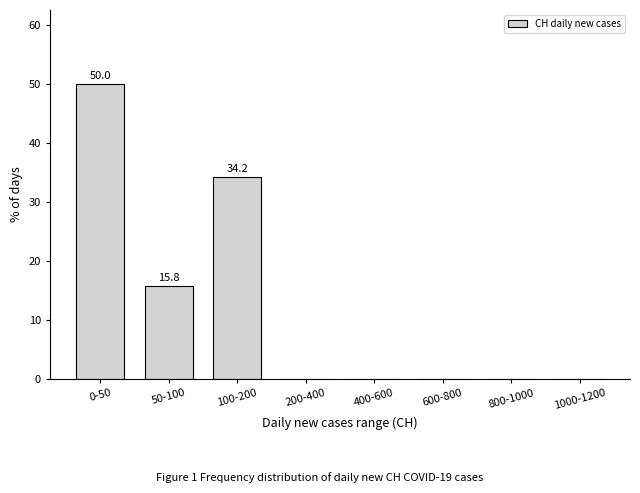

Which has a higher value, 50-100 or 800-1000?

50-100